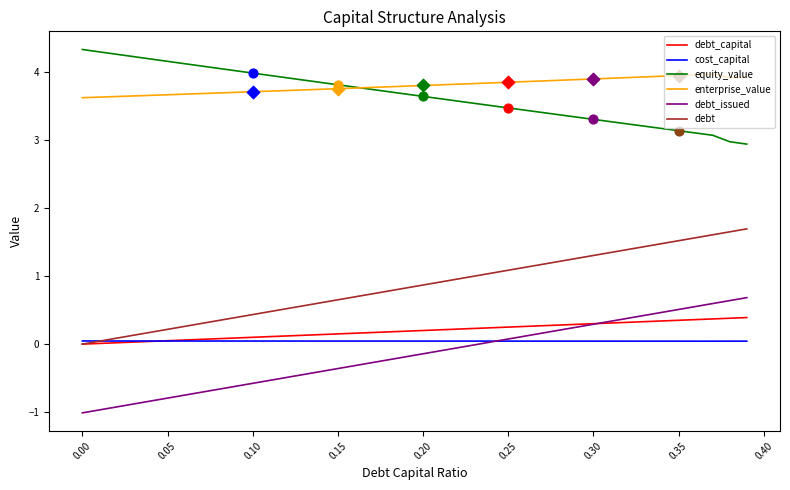

List the series in order of their peak value, highest first.

equity_value, enterprise_value, debt, debt_issued, debt_capital, cost_capital